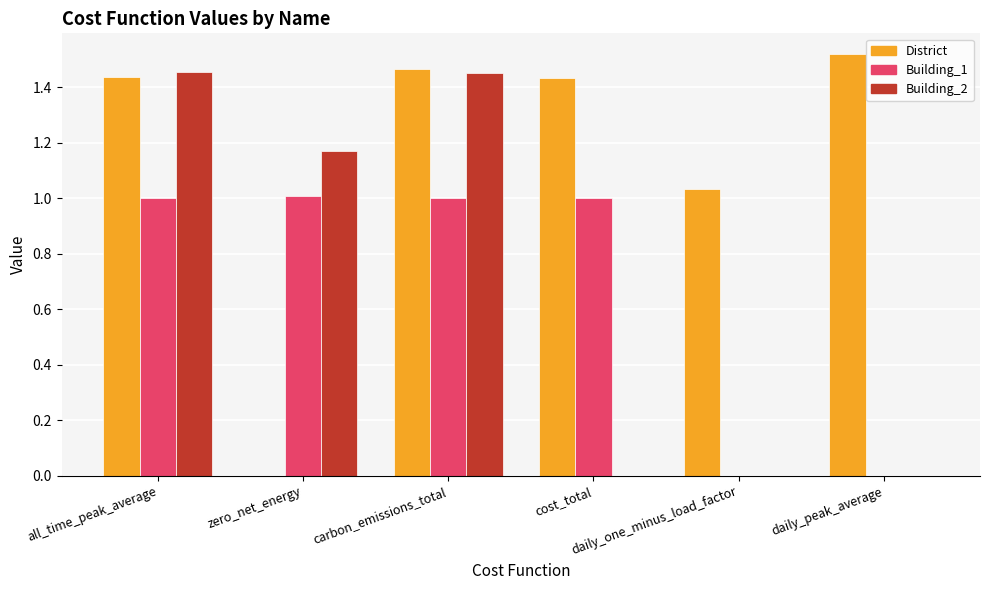

What is the sum of all Building_2 values?

4.1